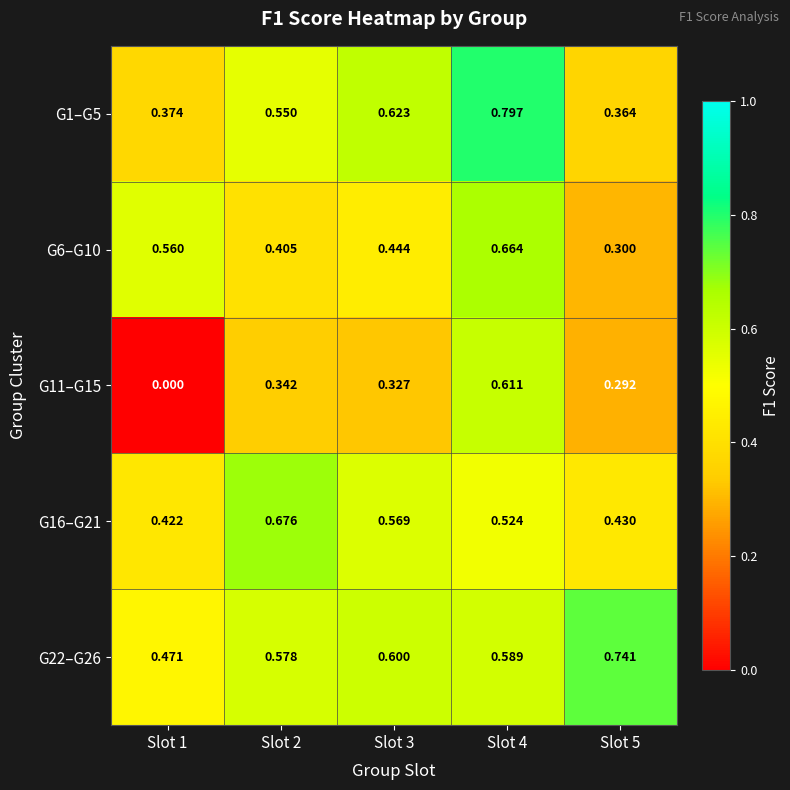

Is the value of G22–G26 at Slot 3 greater than the value of G16–G21 at Slot 2?

No